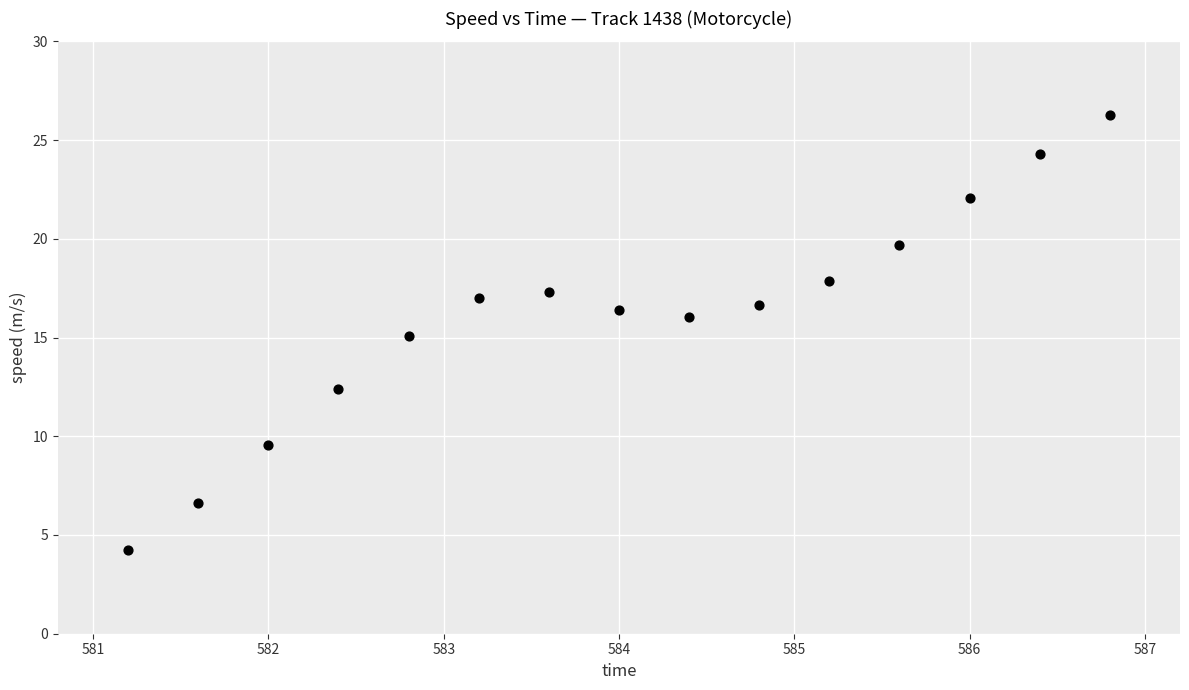

What is the range of X values (max minus min)?

5.6